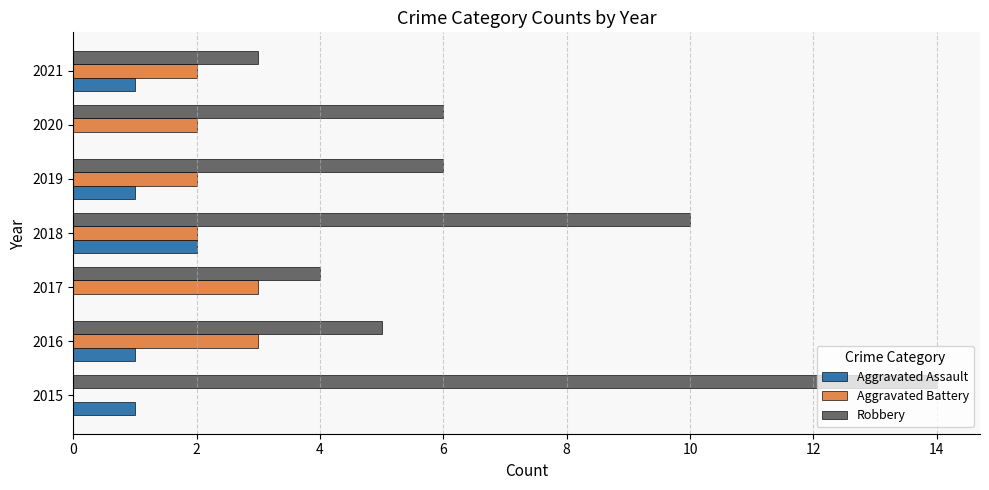

Which series has the largest total across all categories?

Robbery